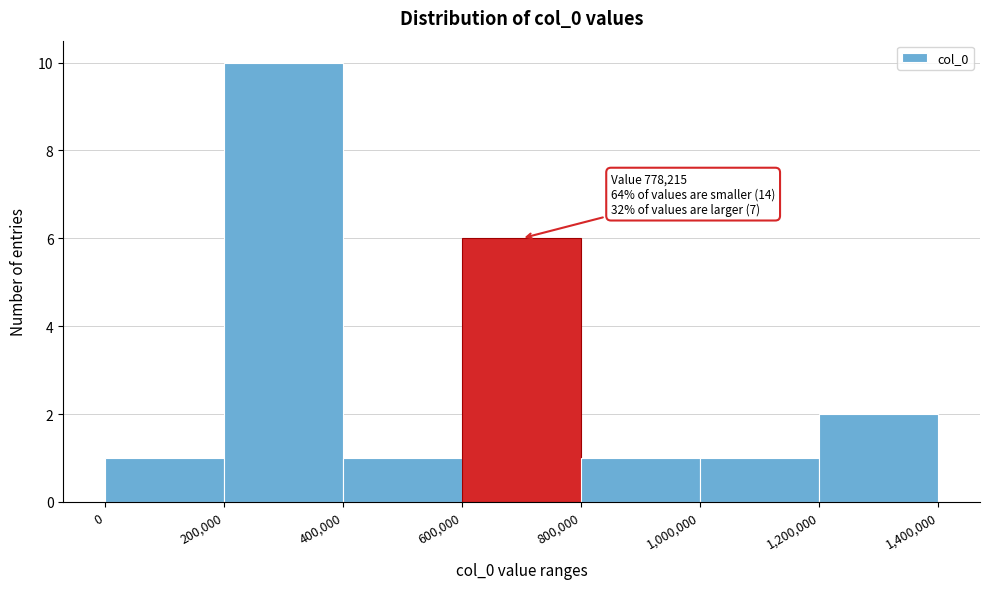

Over which range of the x-axis is the bar tallest?

200,000 to 400,000